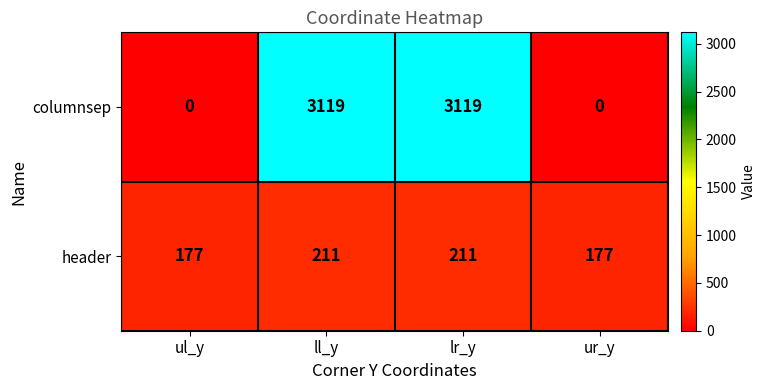

What is the total value across all series at ur_y?

177